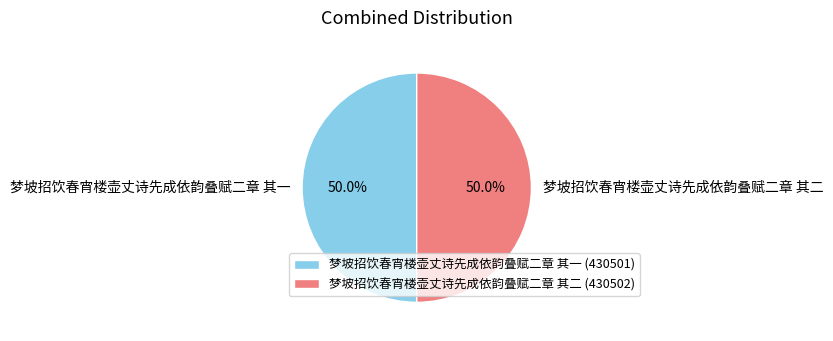

How many segments does this pie chart have?

2